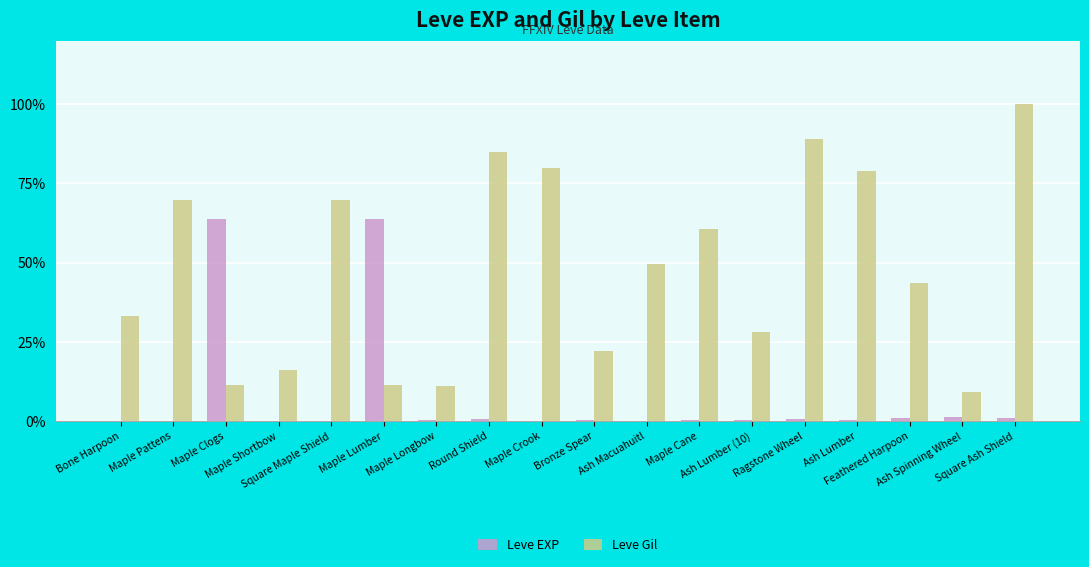

True or false: Leve EXP has a value of 9 at Square Ash Shield.

True